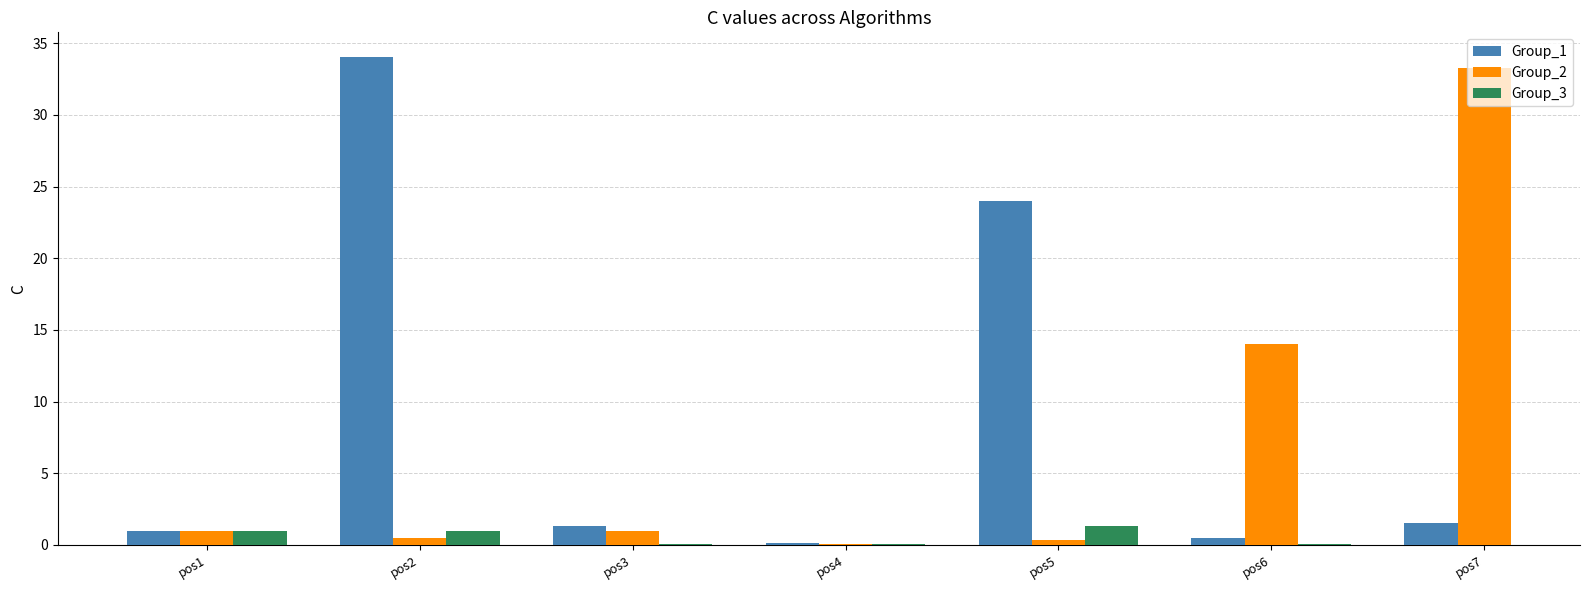

Is the value of Group_2 at pos6 greater than the value of Group_1 at pos5?

No